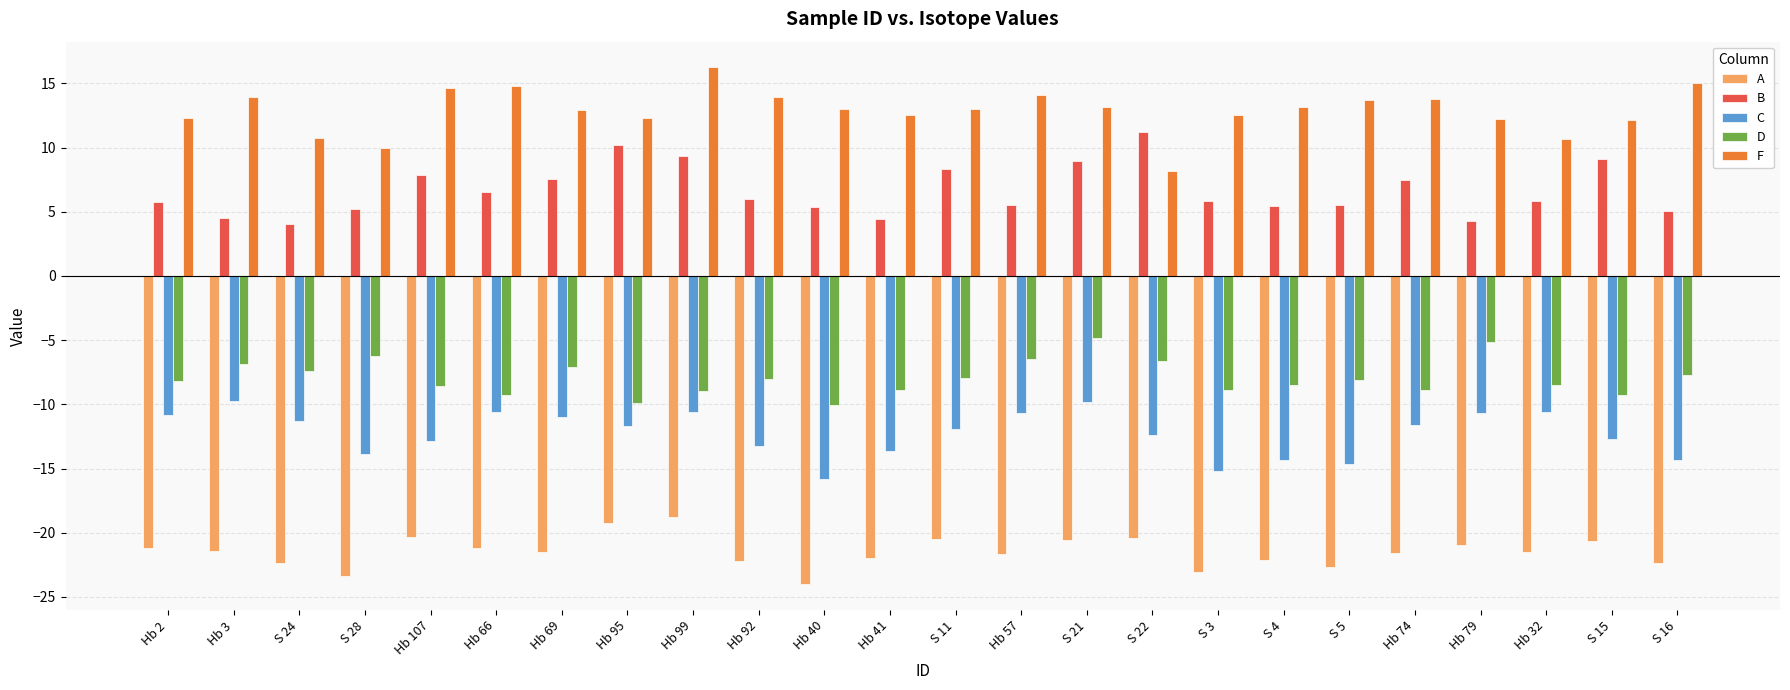

Are the bars horizontal?

No